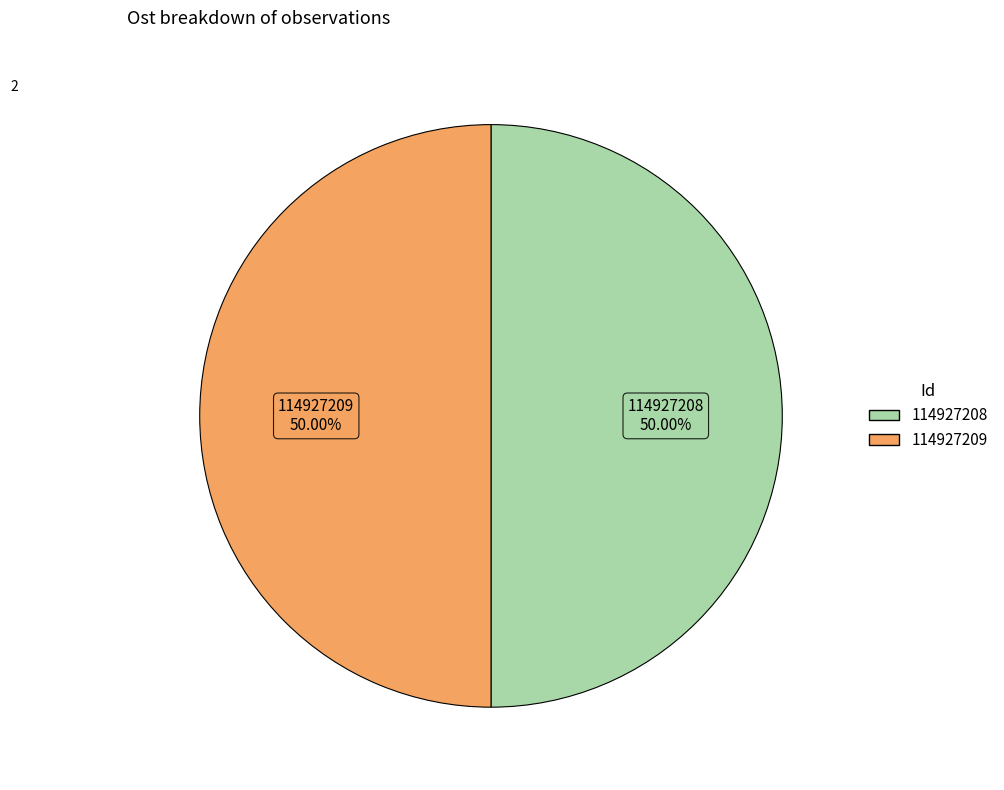

Approximately how many times larger is the value at 114927209 compared to 114927208?

1.0